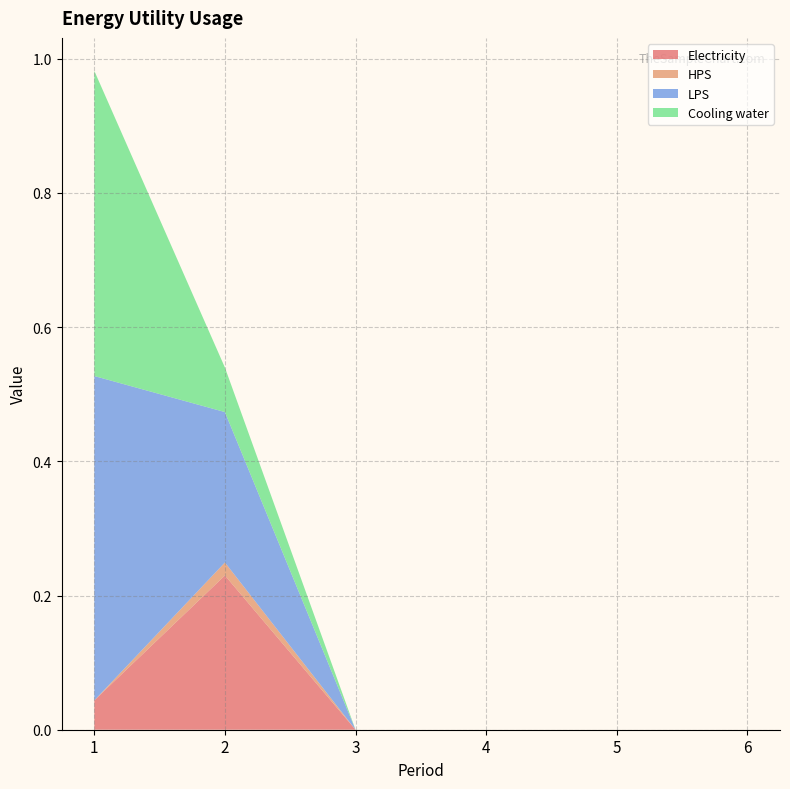

Reading right to left, what are all the values shown in this chart?

Electricity: 0.0	0.0	0.0	0.0	0.2	0.0
HPS: 0.0	0.0	0.0	0.0	0.0	0.0
LPS: 0.0	0.0	0.0	0.0	0.2	0.5
Cooling water: 0.0	0.0	0.0	0.0	0.1	0.5